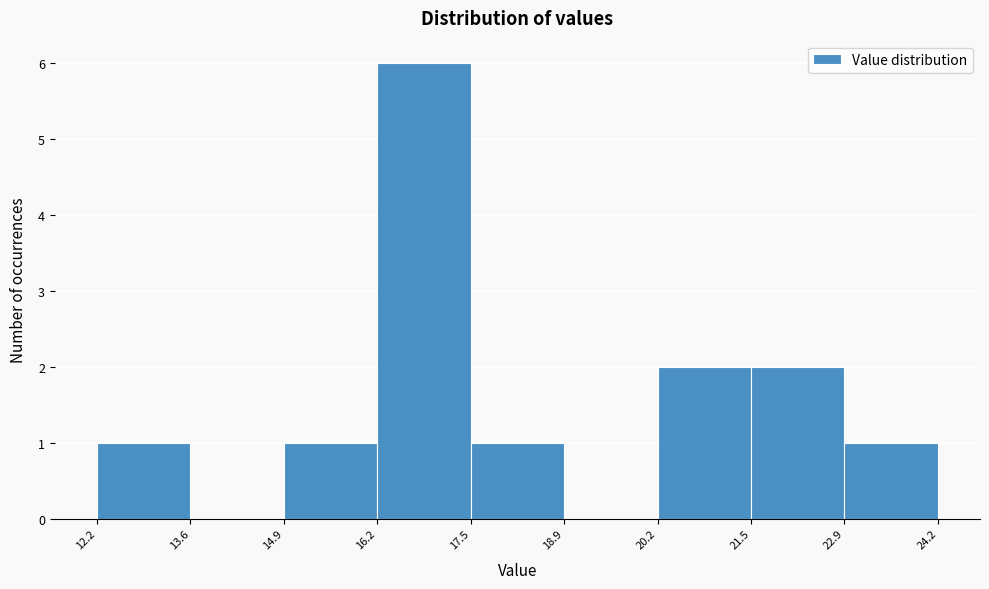

Over which range of the x-axis is the bar tallest?

16.2 to 17.5